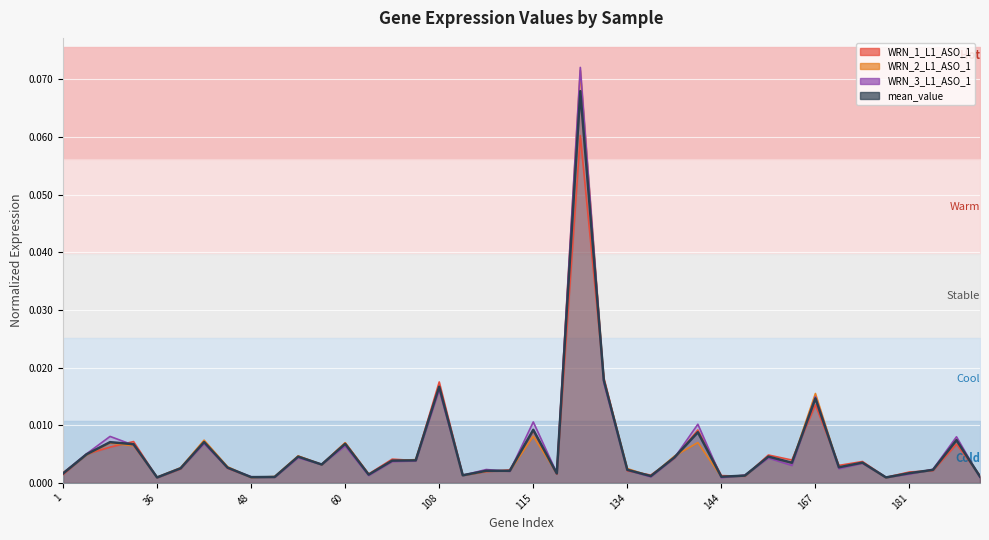

List the series in order of their overall mean, highest first.

WRN_3_L1_ASO_1, WRN_2_L1_ASO_1, mean_value, WRN_1_L1_ASO_1